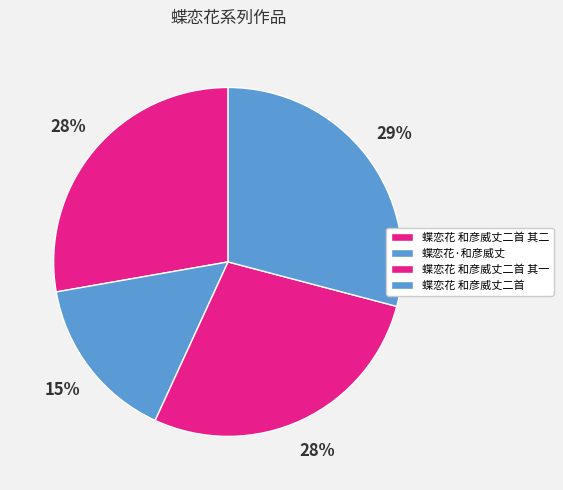

Rank the categories by value from lowest to highest.

蝶恋花·和彦威丈, 蝶恋花 和彦威丈二首 其一, 蝶恋花 和彦威丈二首 其二, 蝶恋花 和彦威丈二首